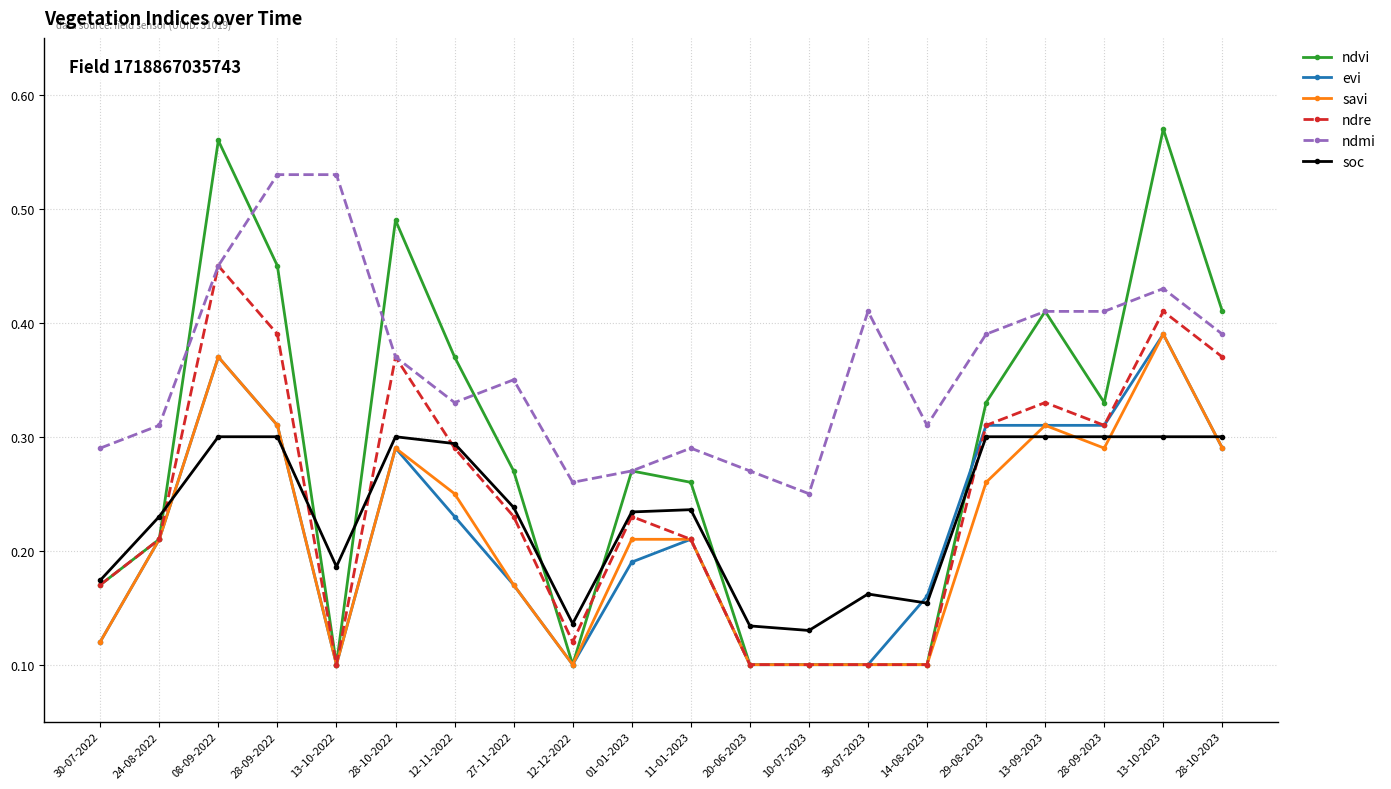

What are all the series names shown in the legend?

ndvi, evi, savi, ndre, ndmi, soc